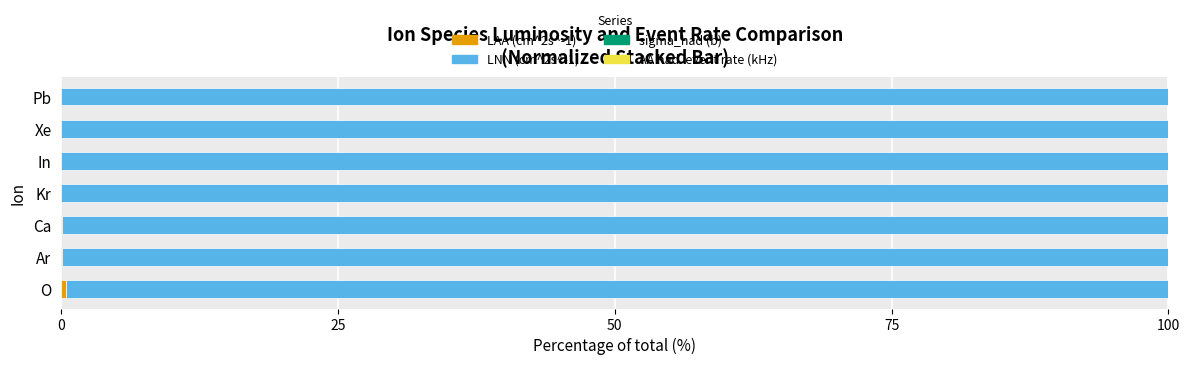

How many data points does each series have?

7